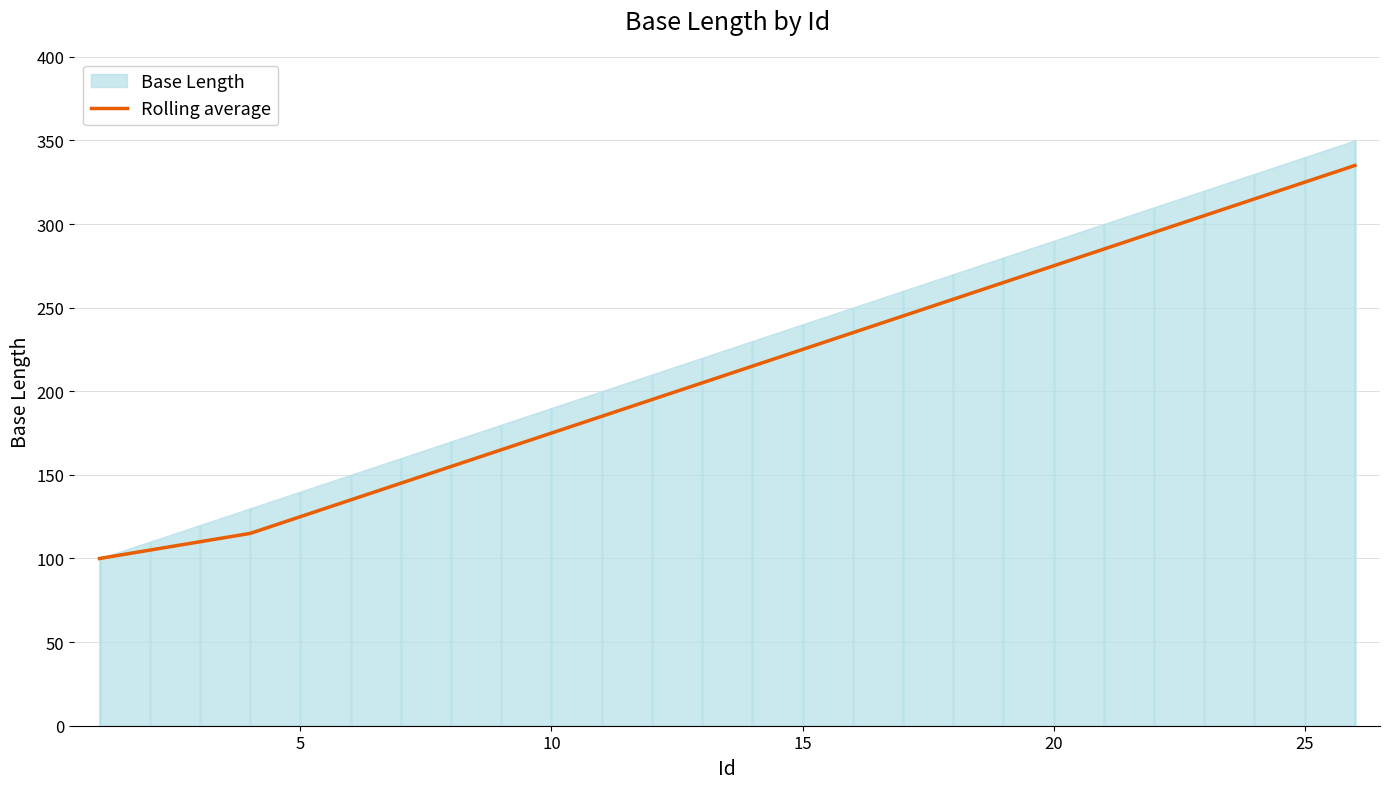

What is the minimum value for Rolling average?

100